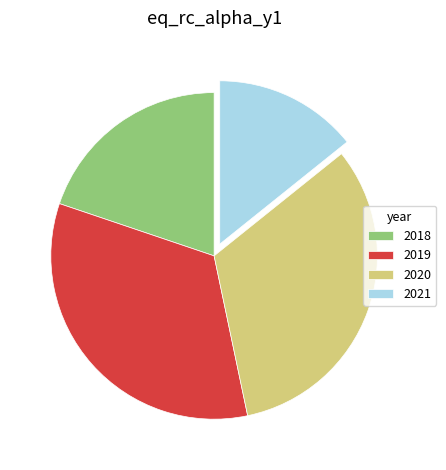

Is the sum of 2018 and 2020 greater than half?

Yes